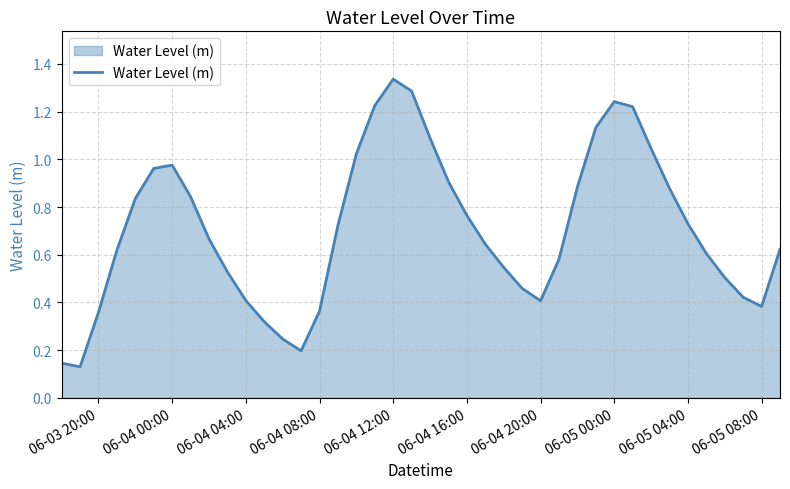

At which category does the chart reach its peak across all series?

06-04 12:00